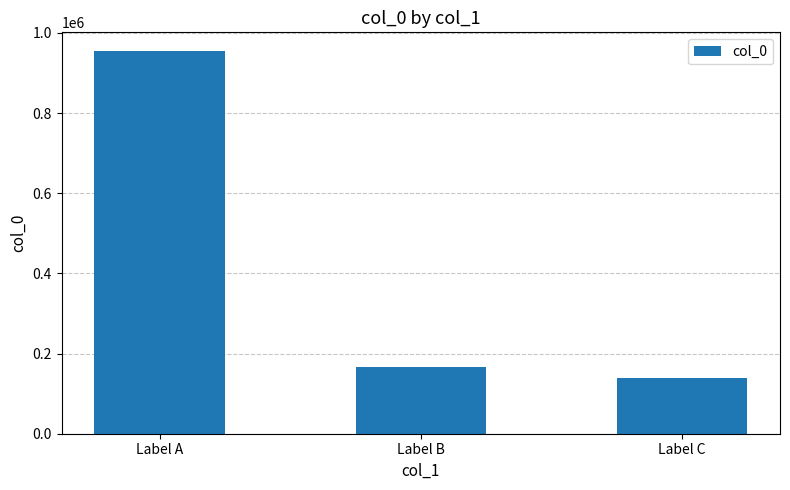

The chart shows a value of 953822 at Label A. True or false?

True